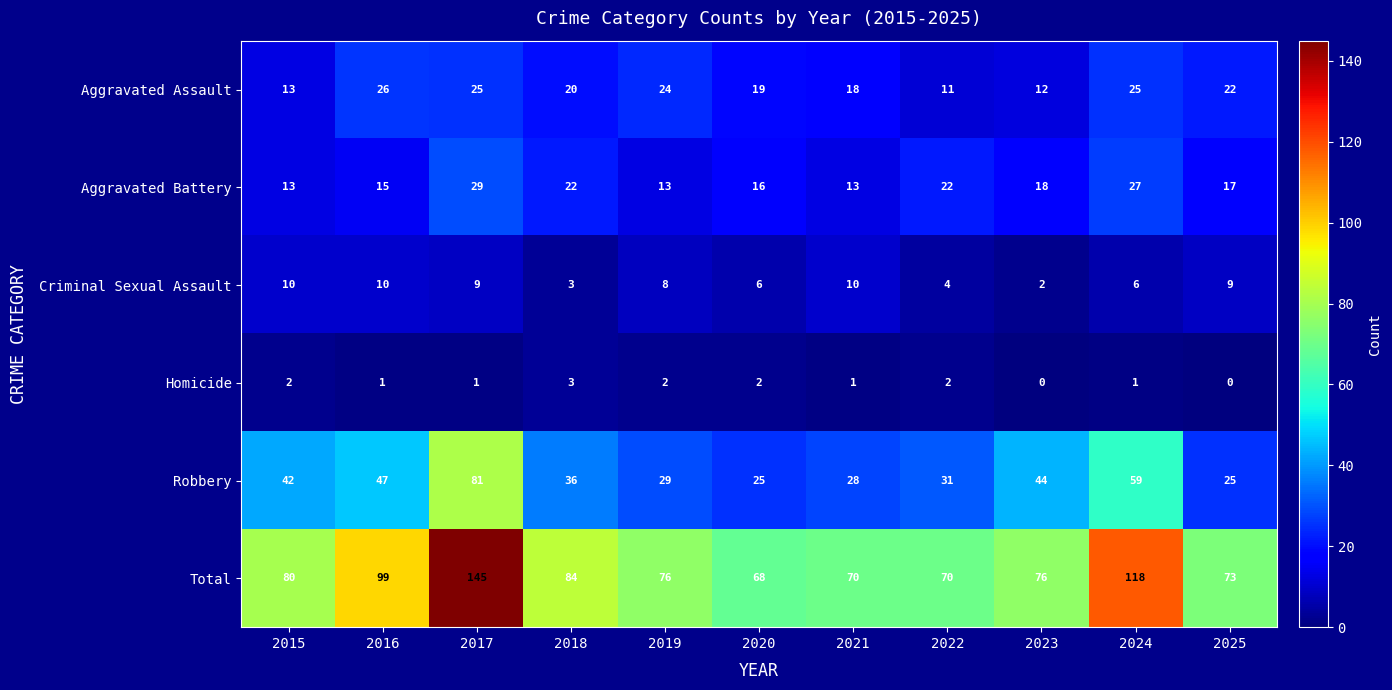

What is the spread (max minus min) of values at 2019?

74